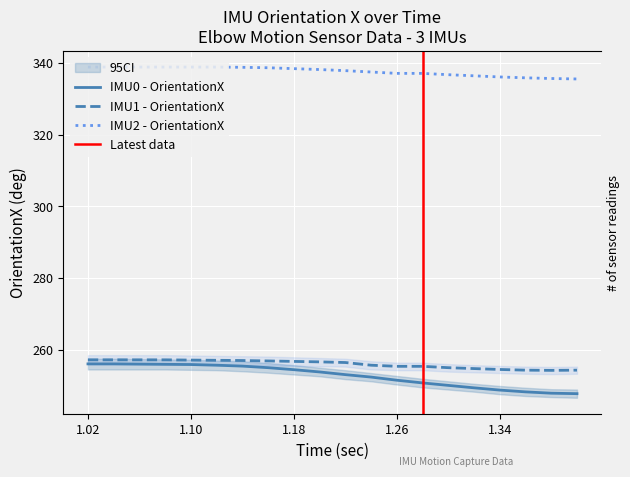

What is the minimum value for IMU2 - OrientationX?

335.6